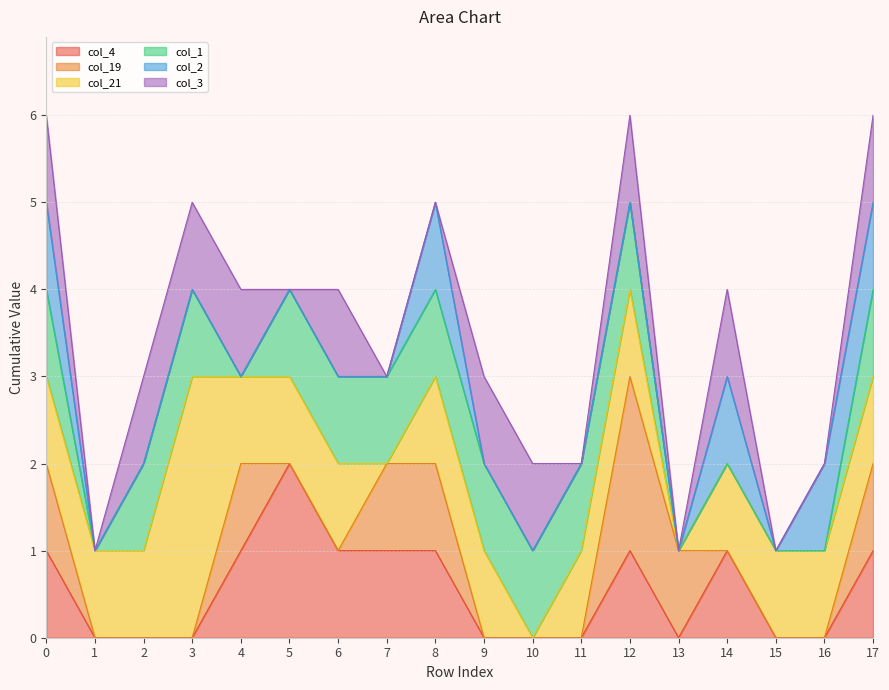

What is the sum of all col_21 values?

17